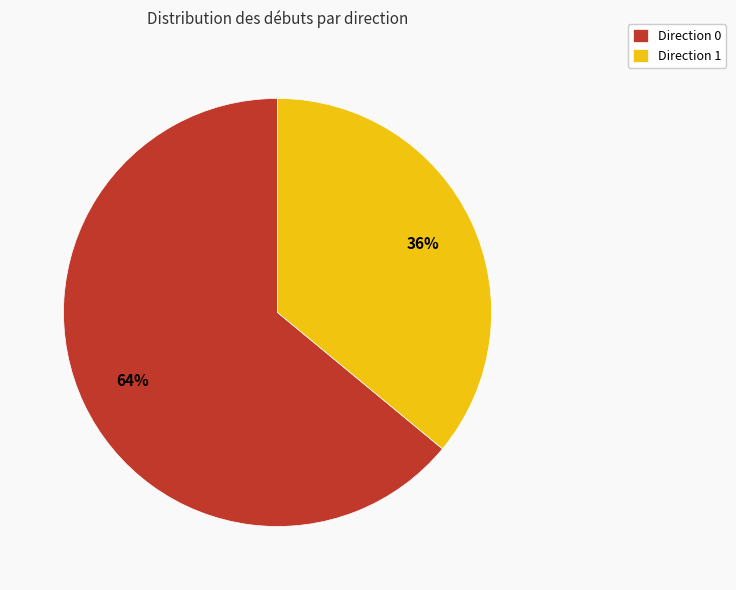

To the nearest percent, what is the difference between the largest and smallest slice percentages?

28%